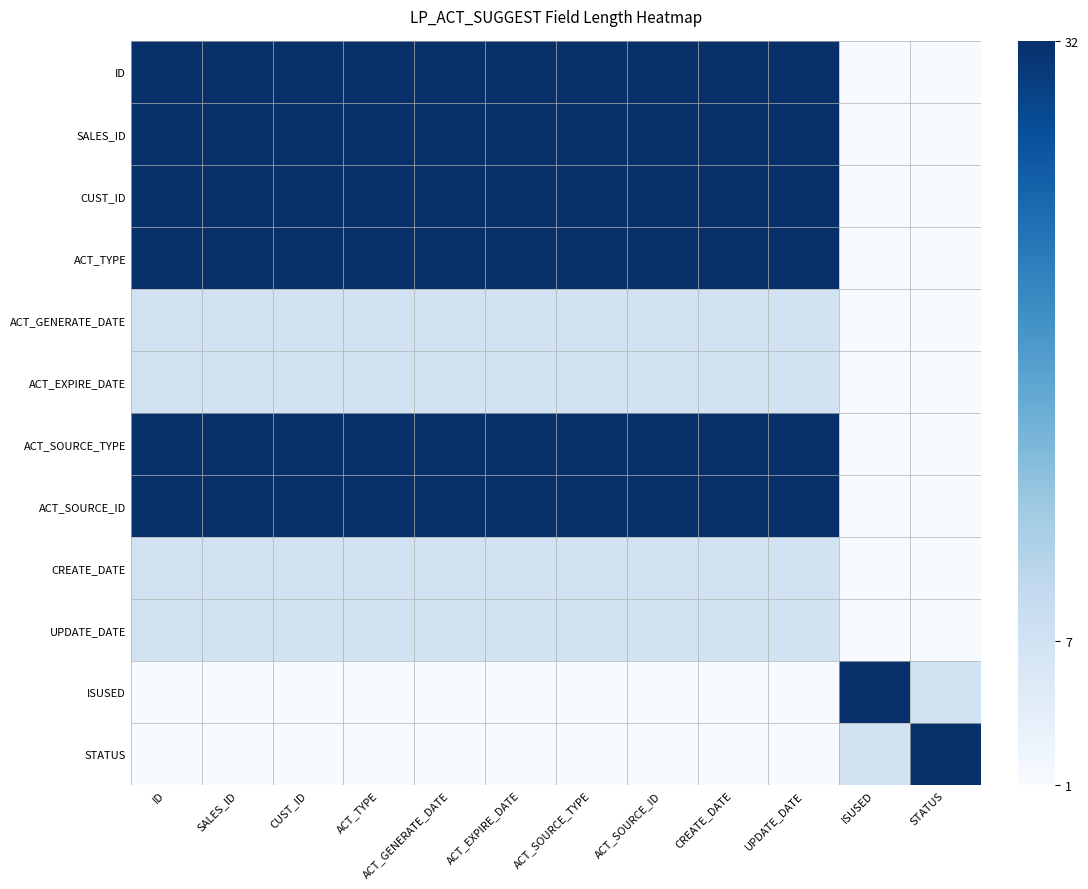

At SALES_ID, list the series in order from smallest to largest.

ISUSED, STATUS, ACT_GENERATE_DATE, ACT_EXPIRE_DATE, CREATE_DATE, UPDATE_DATE, ID, SALES_ID, CUST_ID, ACT_TYPE, ACT_SOURCE_TYPE, ACT_SOURCE_ID